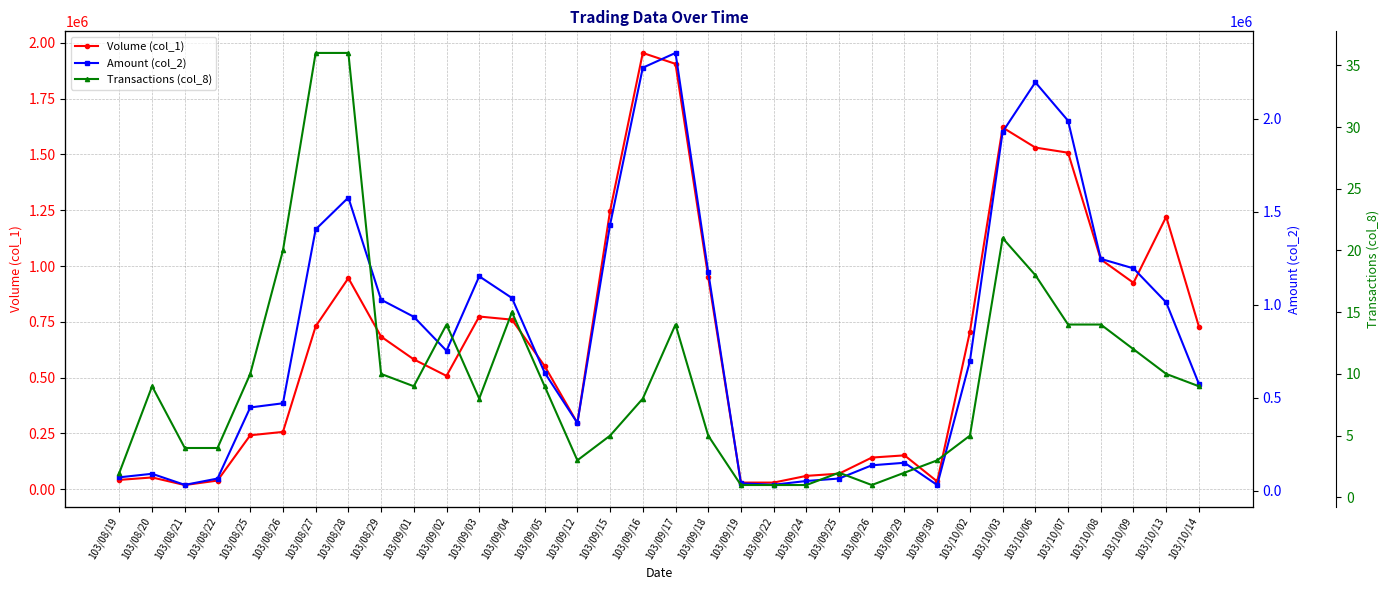

True or false: Volume (col_1) and Transactions (col_8) cross at least once.

False